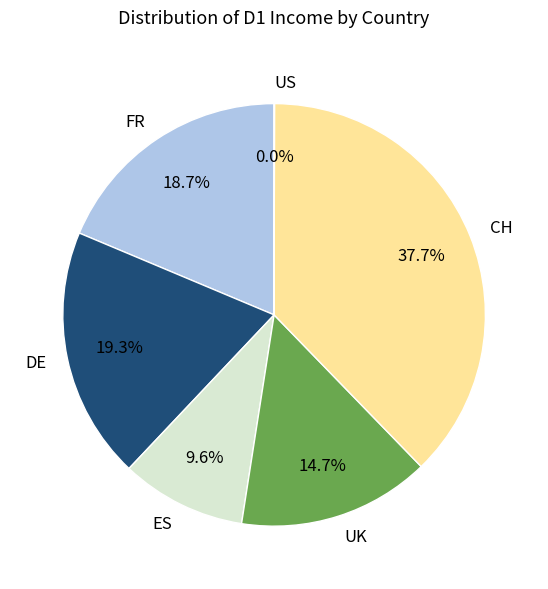

Which category has the biggest portion of the pie?

CH